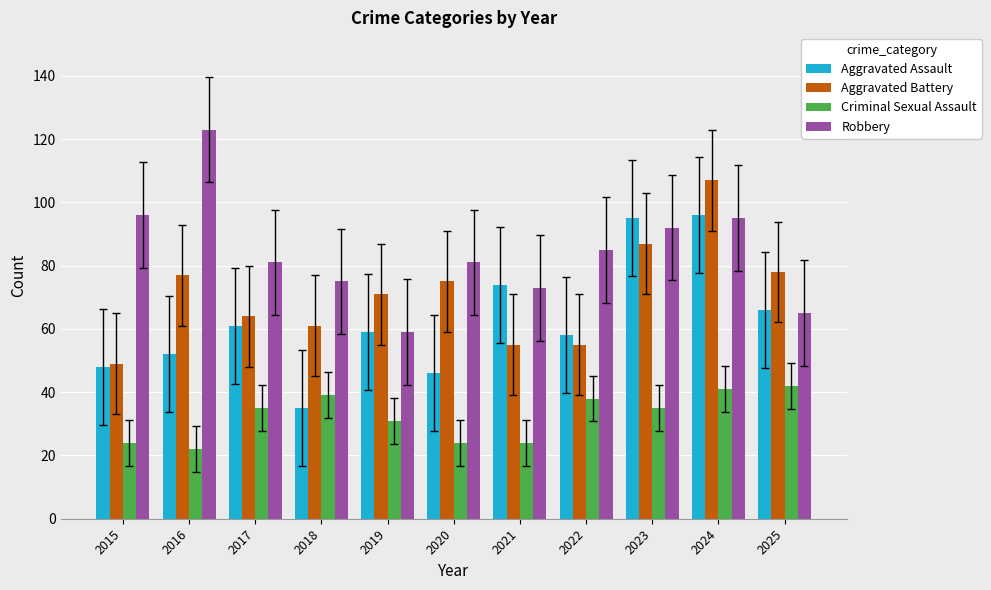

True or false: Aggravated Assault has a value of 61 at 2017.

True